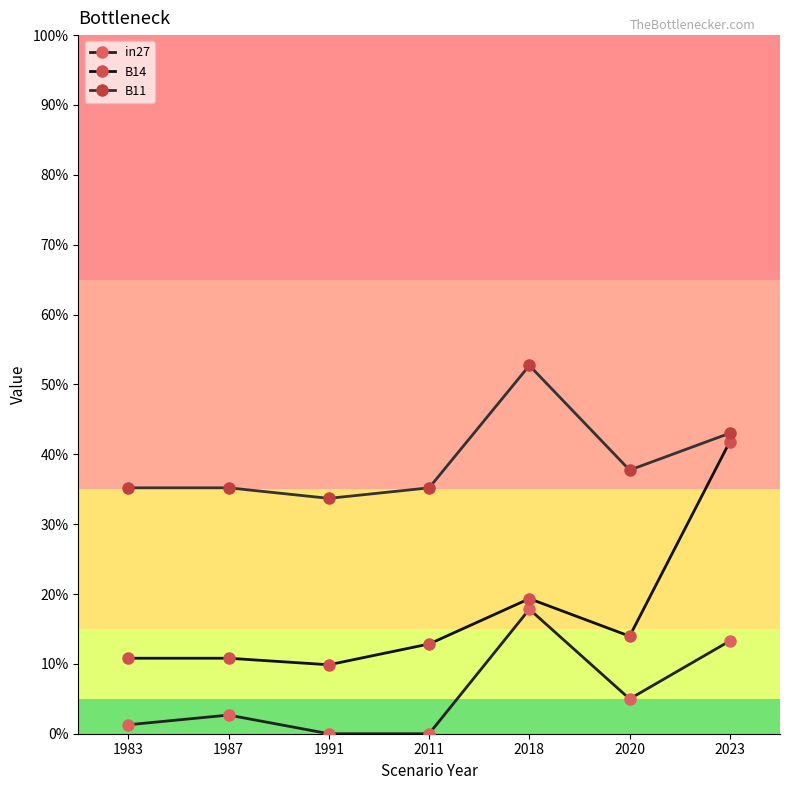

Reading left to right, transcribe all the data shown in this chart.

in27: 1983=0.0	1987=0.0	1991=0.0	2011=0.0	2018=0.2	2020=0.0	2023=0.1
B14: 1983=0.1	1987=0.1	1991=0.1	2011=0.1	2018=0.2	2020=0.1	2023=0.4
B11: 1983=0.4	1987=0.4	1991=0.3	2011=0.4	2018=0.5	2020=0.4	2023=0.4